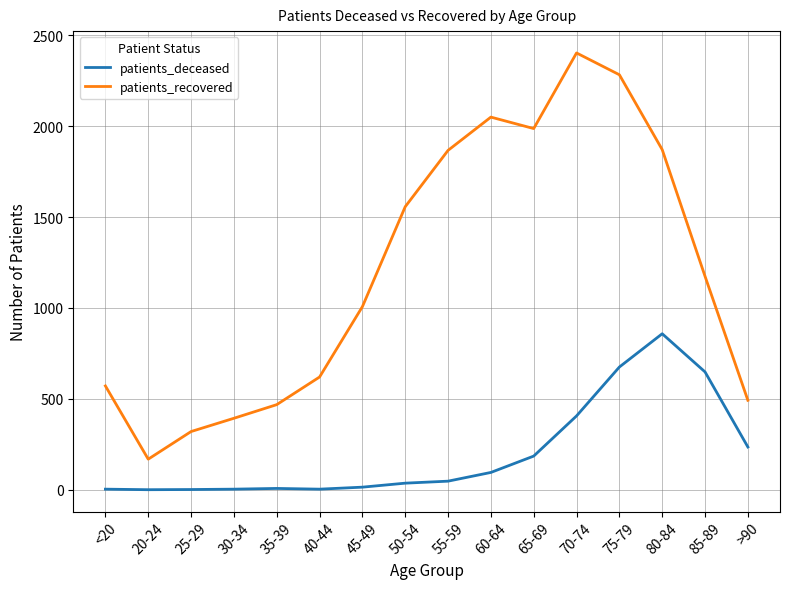

Is it true that patients_deceased equals 275 at 75-79?

False